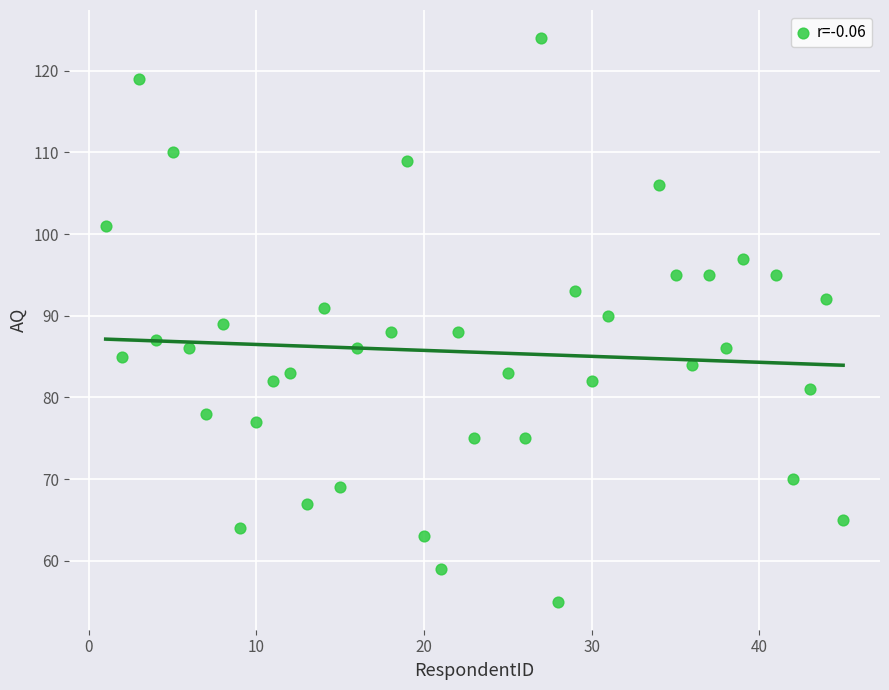

What is the range of Y values (max minus min)?

69